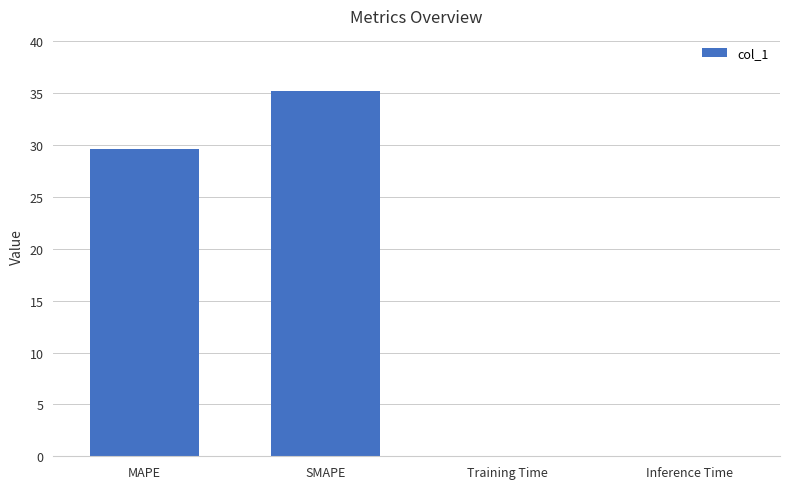

True or false: the data shows 35.2 at SMAPE.

True